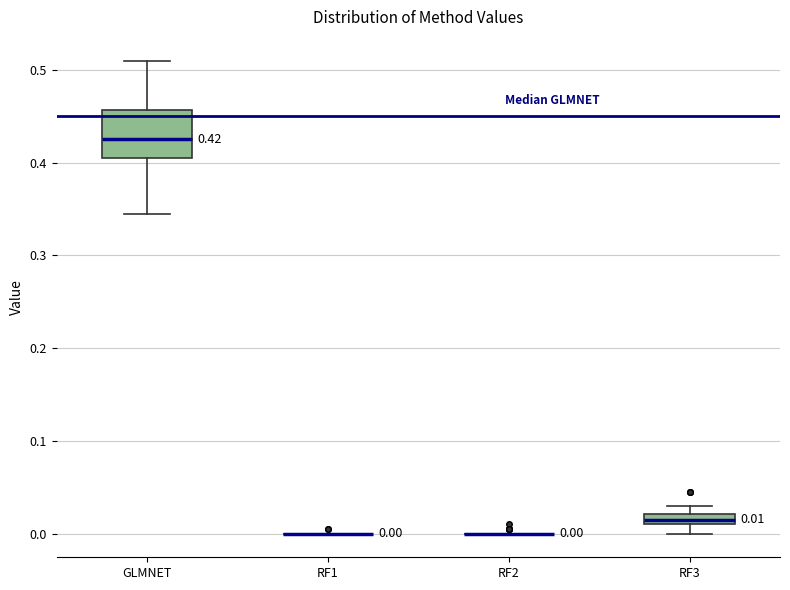

Comparing the boxes themselves (not the whiskers), which one is the tallest?

GLMNET